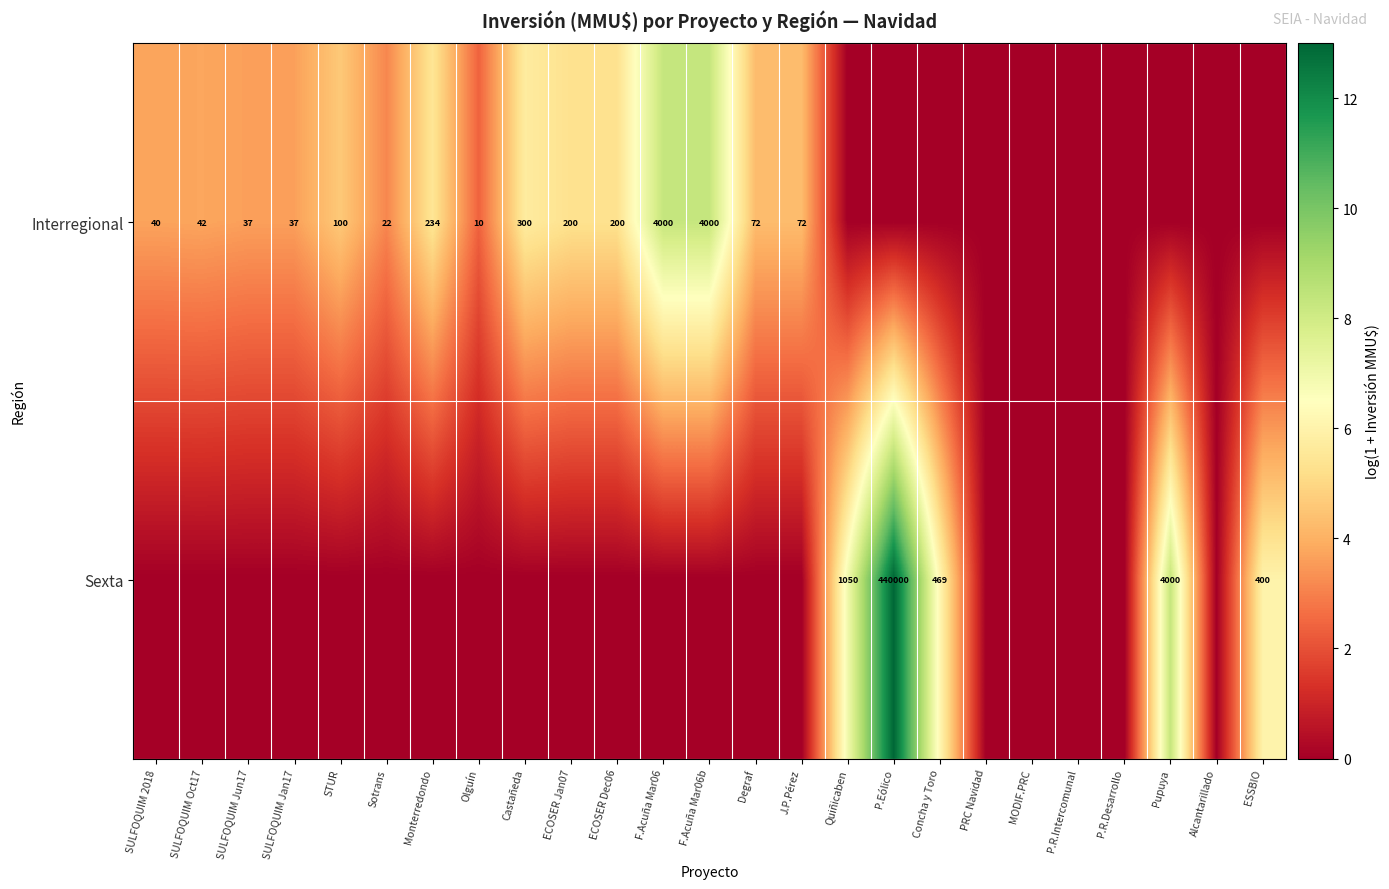

Is the value of Interregional at Sotrans greater than the value of Sexta at Concha y Toro?

No